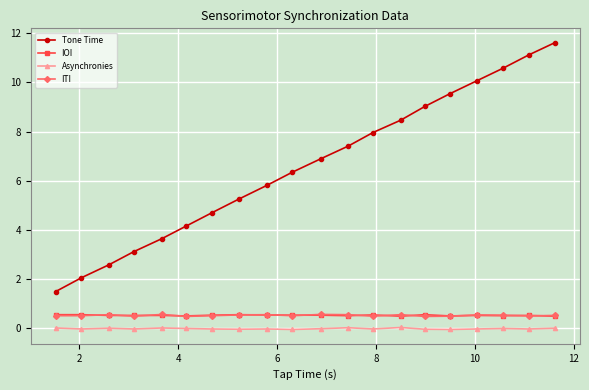

Which series has the largest total across all categories?

Tone Time